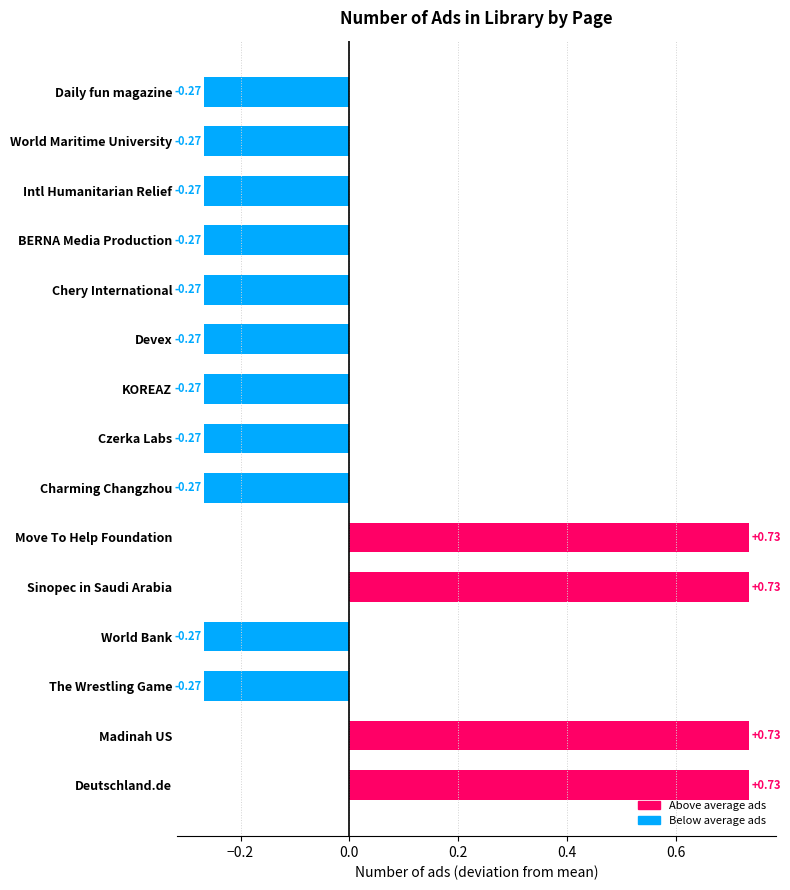

How many values are between 0 and 1?

4